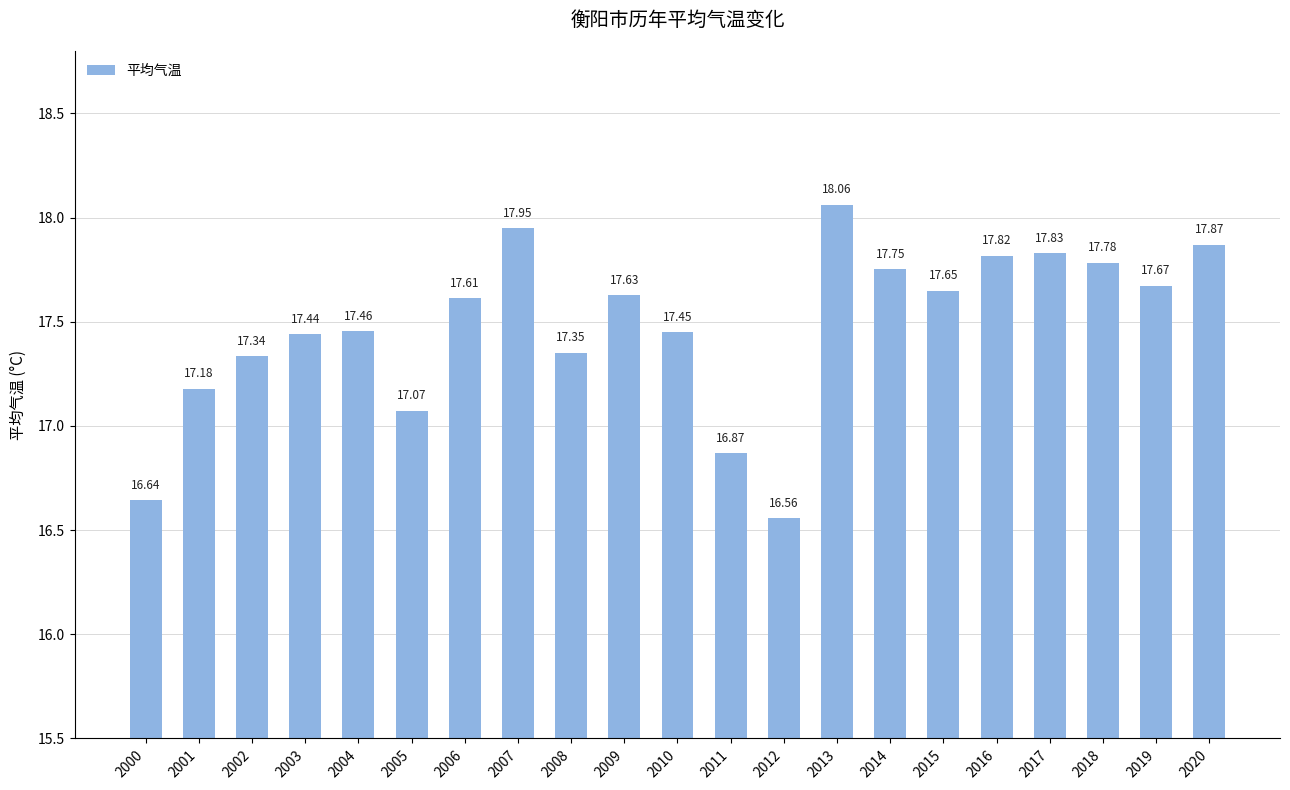

Where is the data nearest to the value 17?

2005